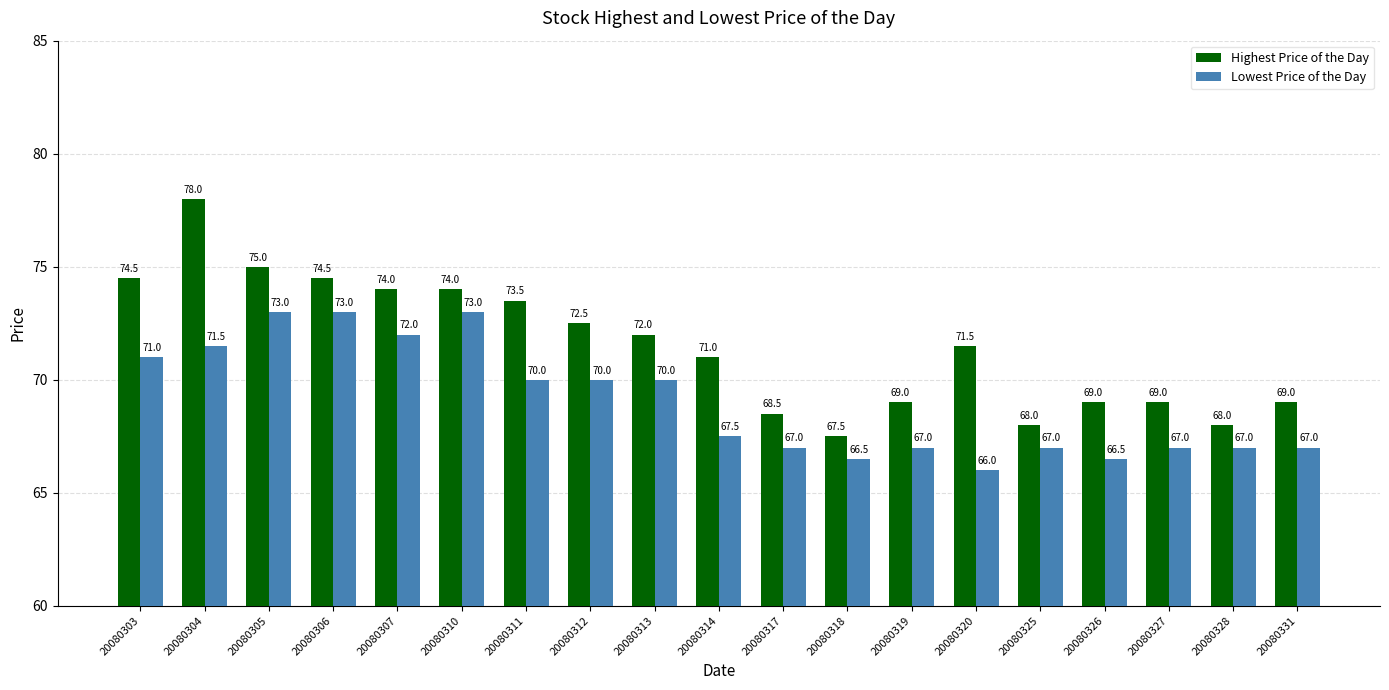

What is the total value across all series at 20080325?

135.0